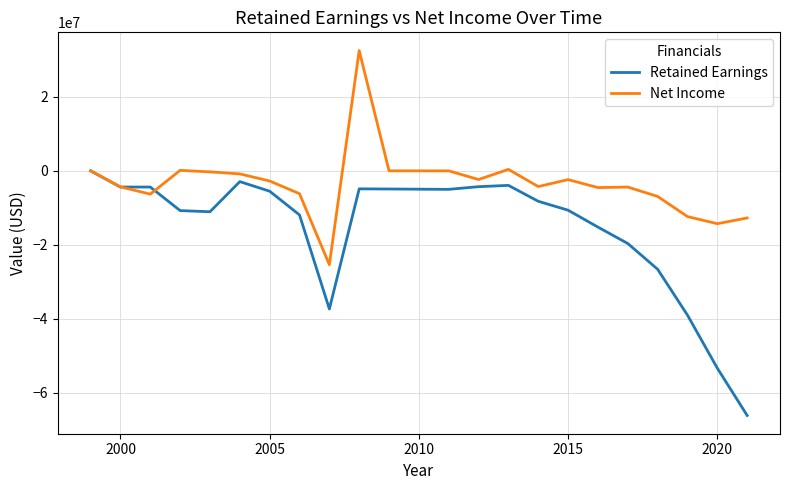

What is the lowest value of the Net Income series?

-25430000